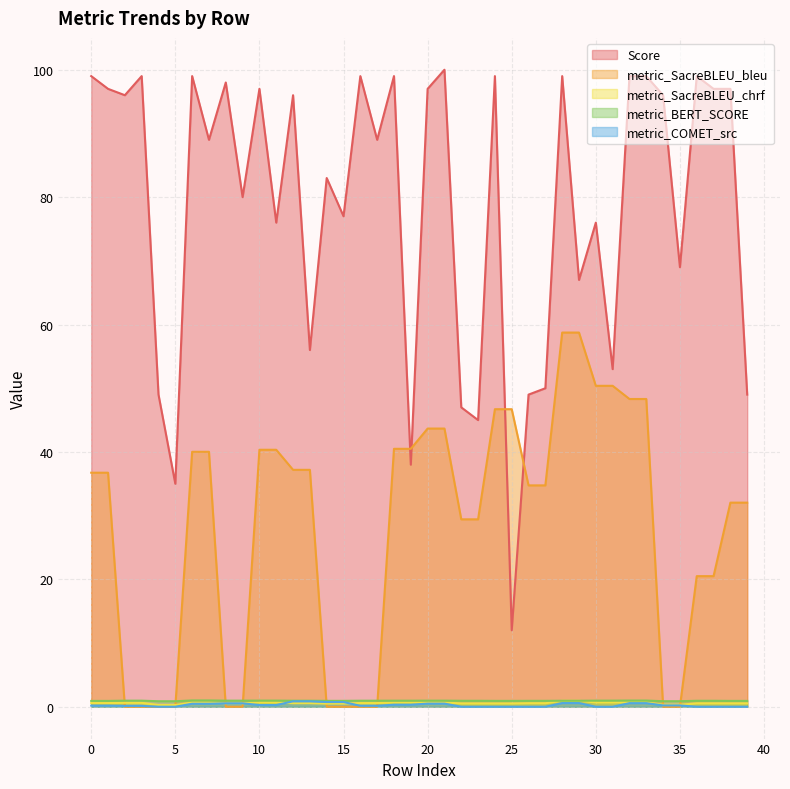

At which category is the sum across all series the highest?

28